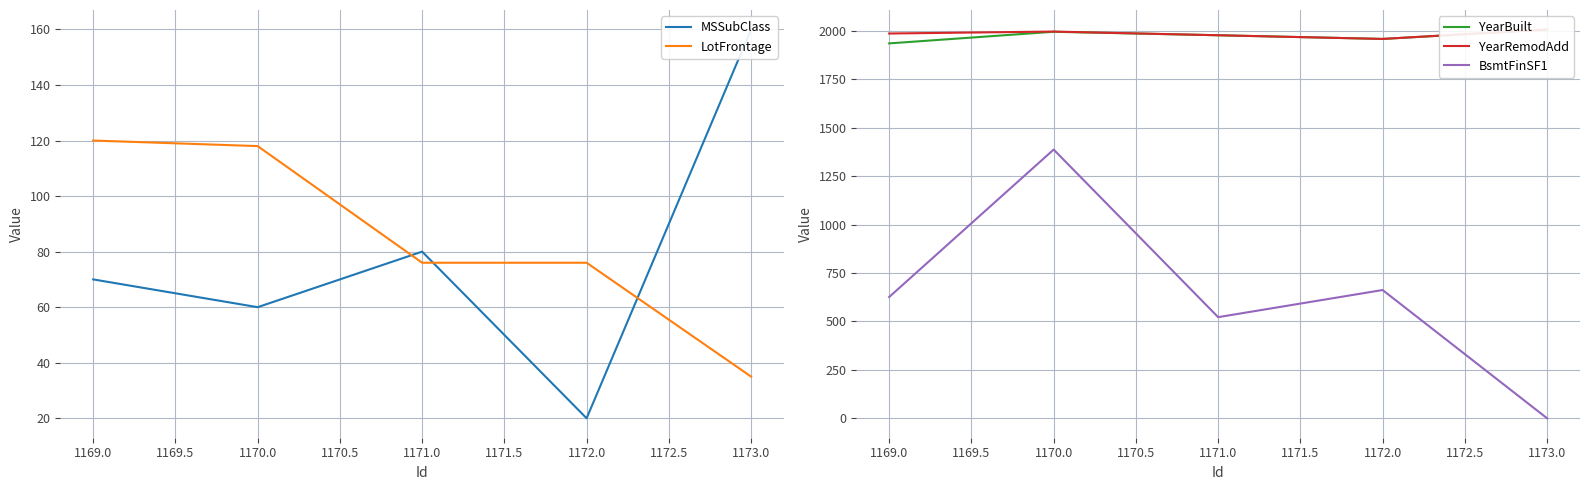

The LotFrontage series shows 33 at 1171.0. True or false?

False